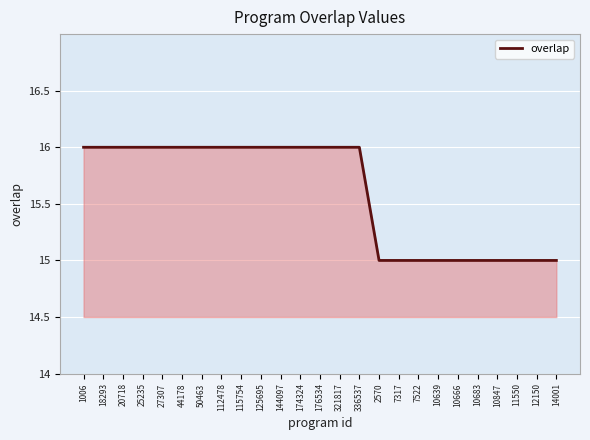

True or false: the data shows 16 at 44178.

True